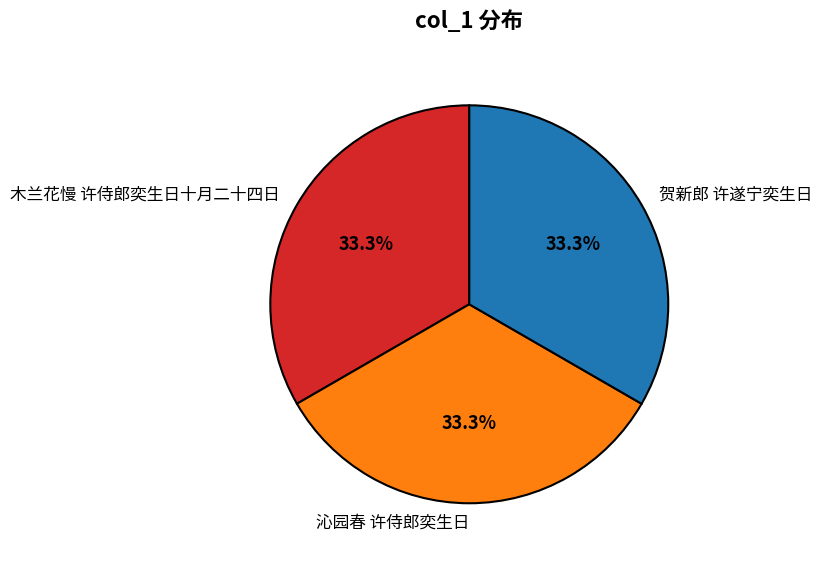

To the nearest percent, what portion does 木兰花慢 许侍郎奕生日十月二十四日 represent?

33%